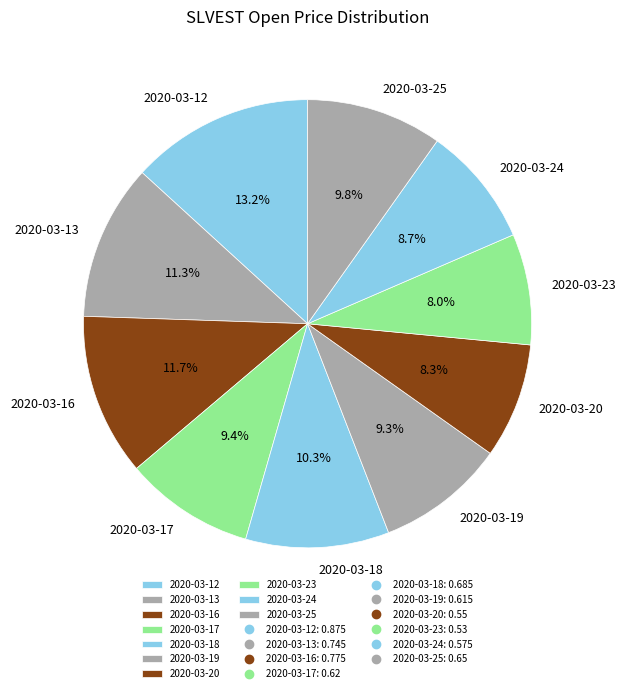

How many slices are in this pie chart?

10